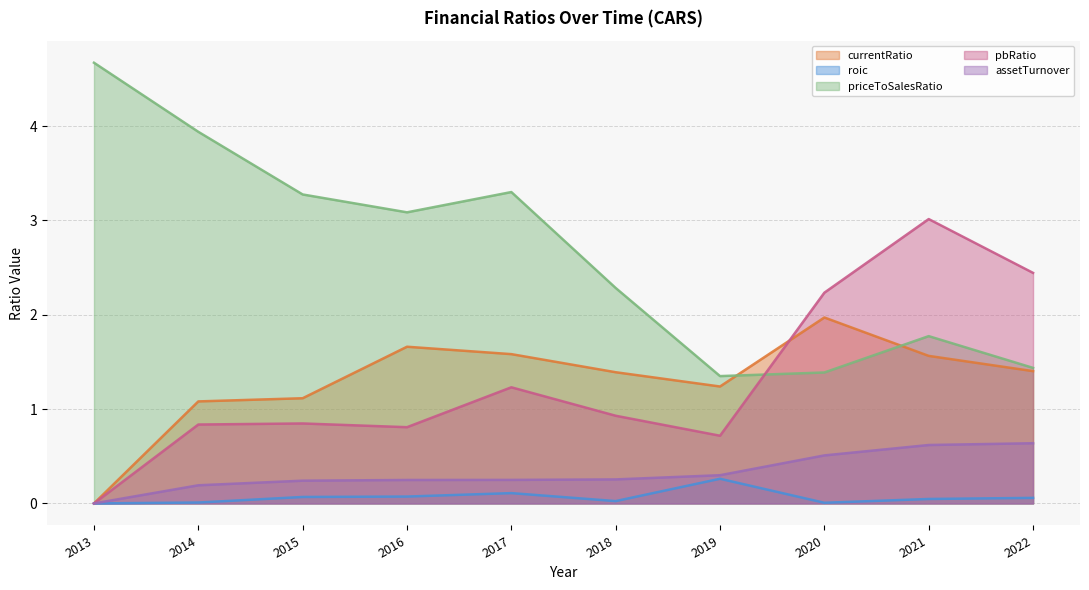

At which category does pbRatio reach its first local valley?

2016